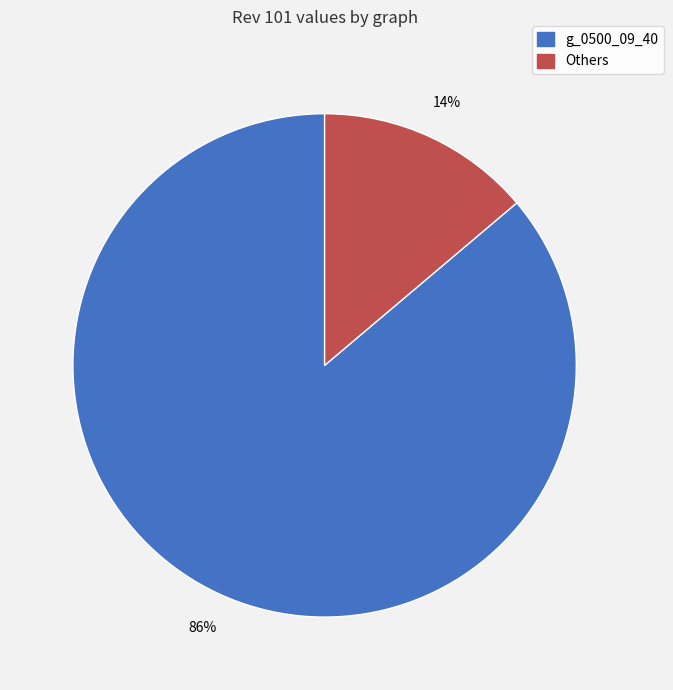

Is there a majority slice in this chart?

Yes